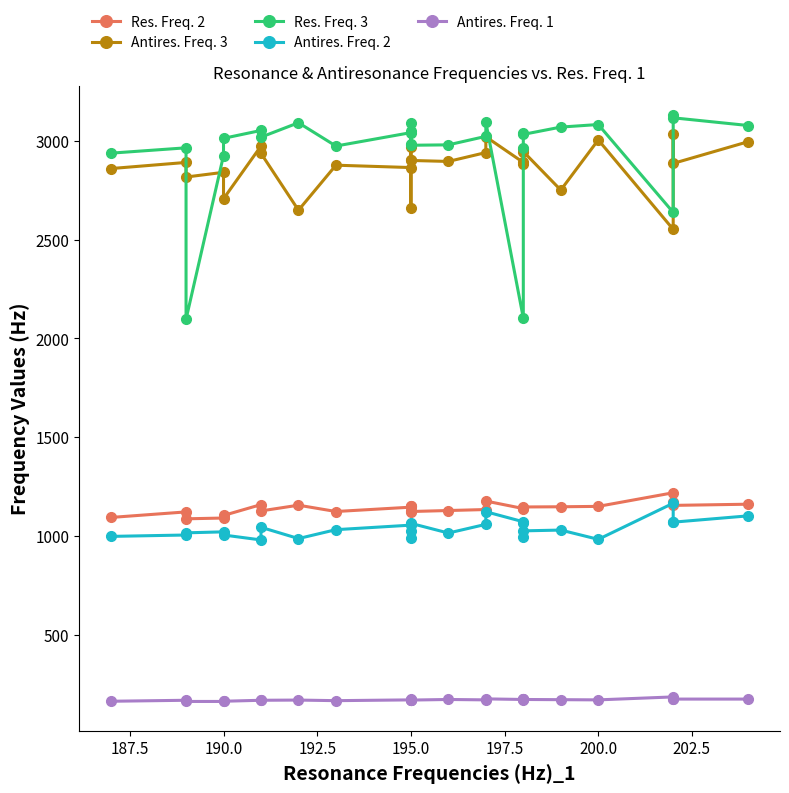

How many lines are shown in the chart?

5